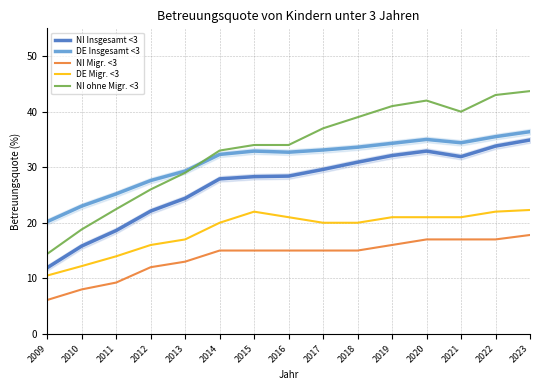

What is the value of the NI Insgesamt <3 point at the 15th from the left?

34.9